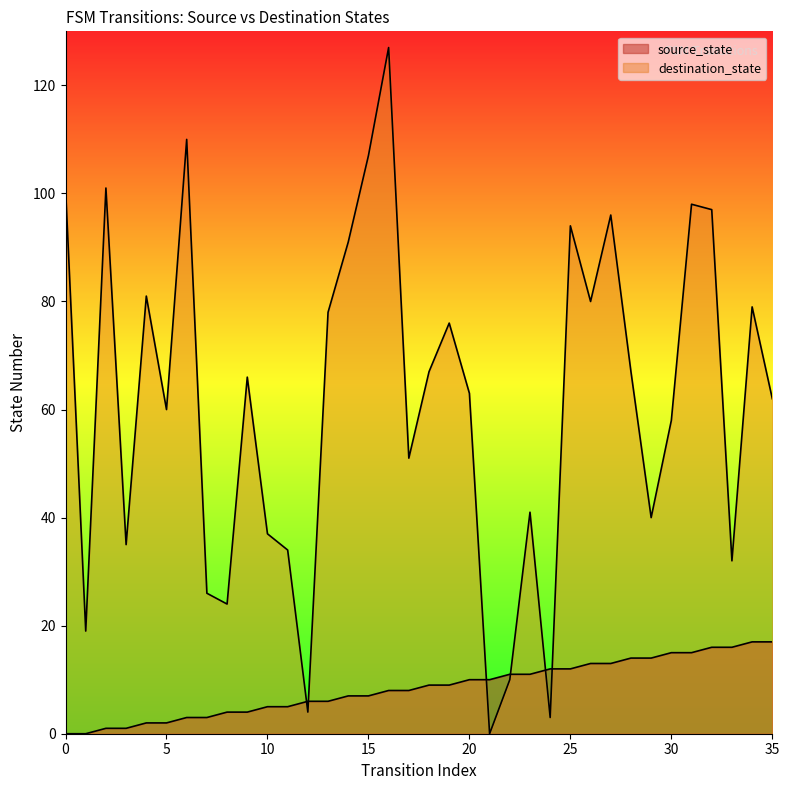

Which series has the widest spread of Y values?

destination_state